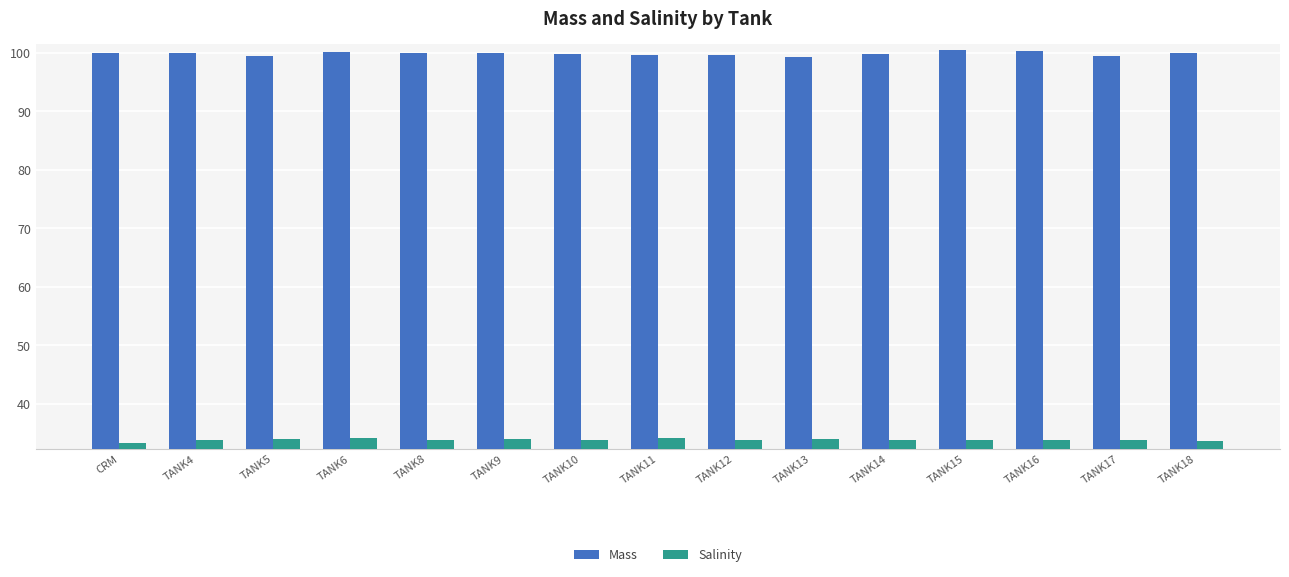

Rank the series by their maximum value, from highest to lowest.

Mass, Salinity